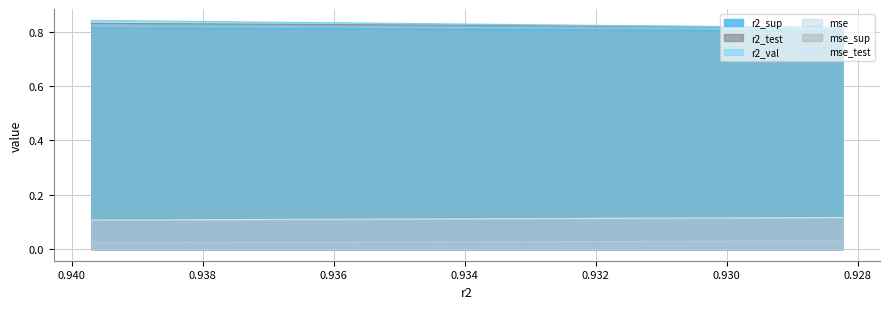

How many lines are shown in the chart?

6